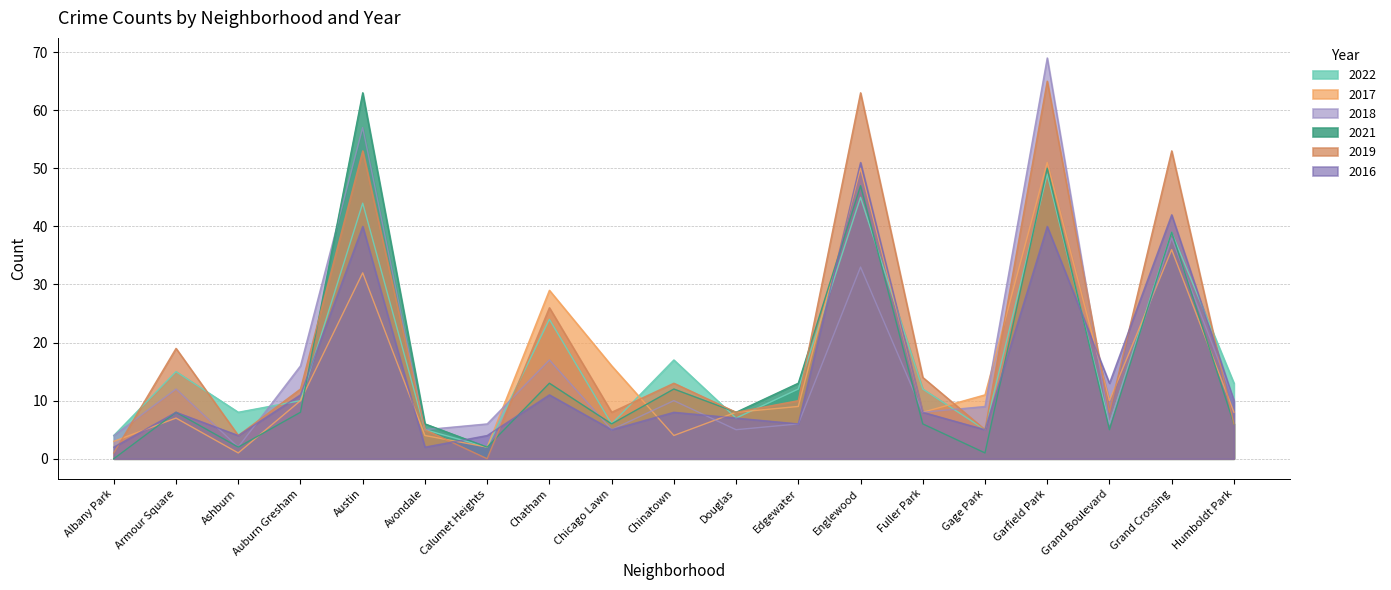

The 2017 series shows 10 at Humboldt Park. True or false?

False